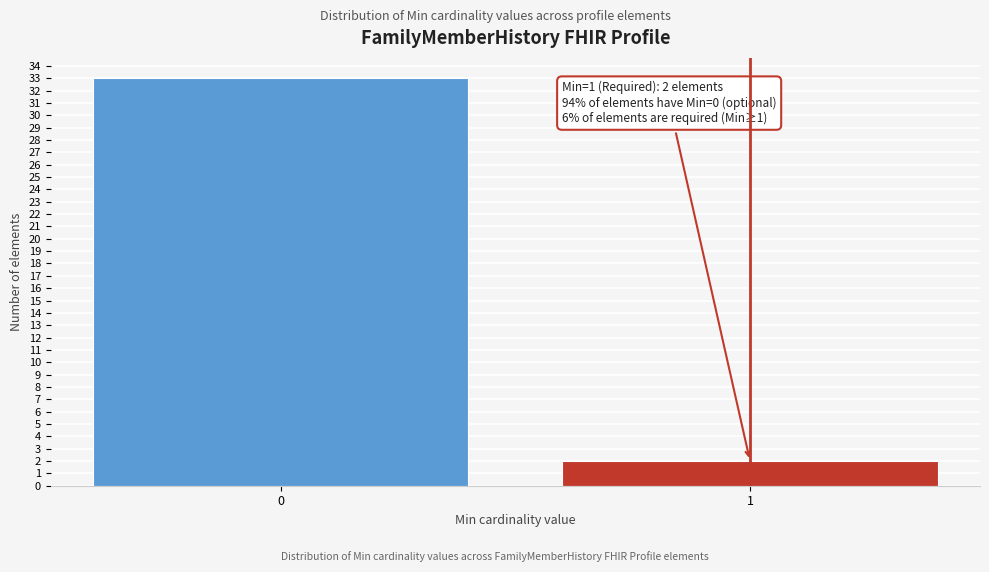

Reading left to right, extract all data points from this chart.

0=33	1=2